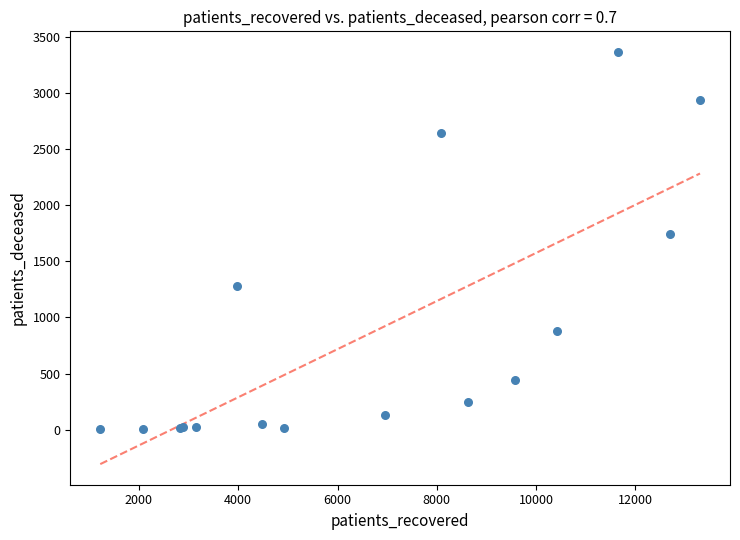

What Y value in the scatter plot is closest to 1685?

1747